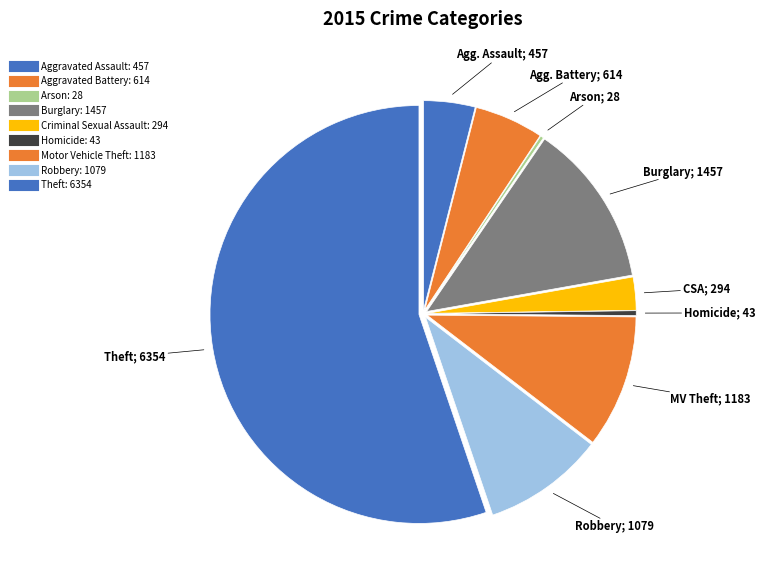

True or false: Robbery accounts for 9% of the total.

True